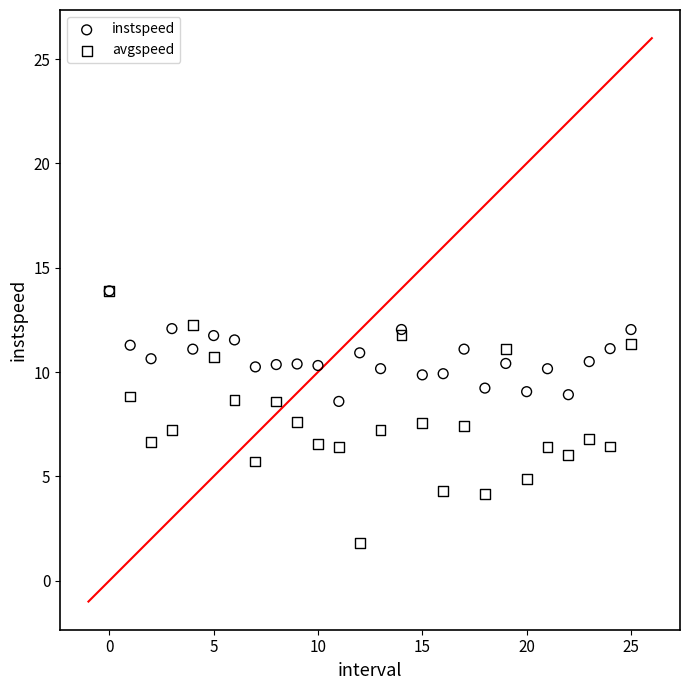

What are all the series names shown in the legend?

instspeed, avgspeed